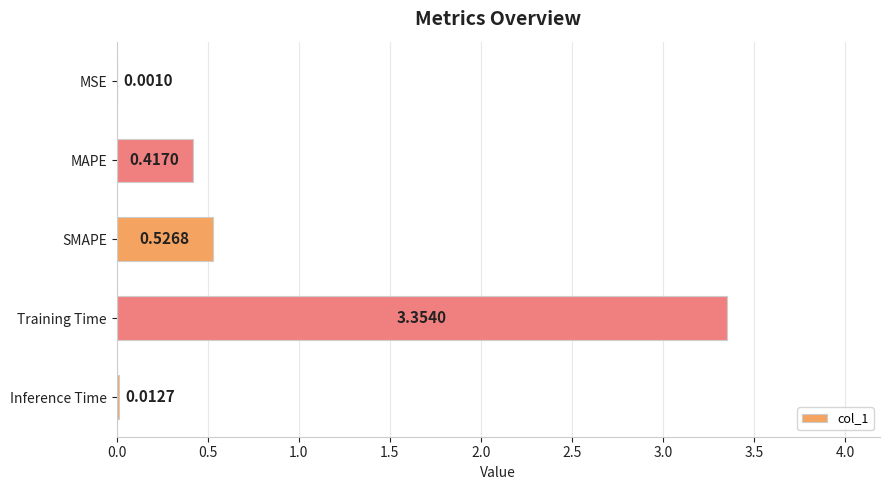

Where is the data nearest to the value 1?

SMAPE